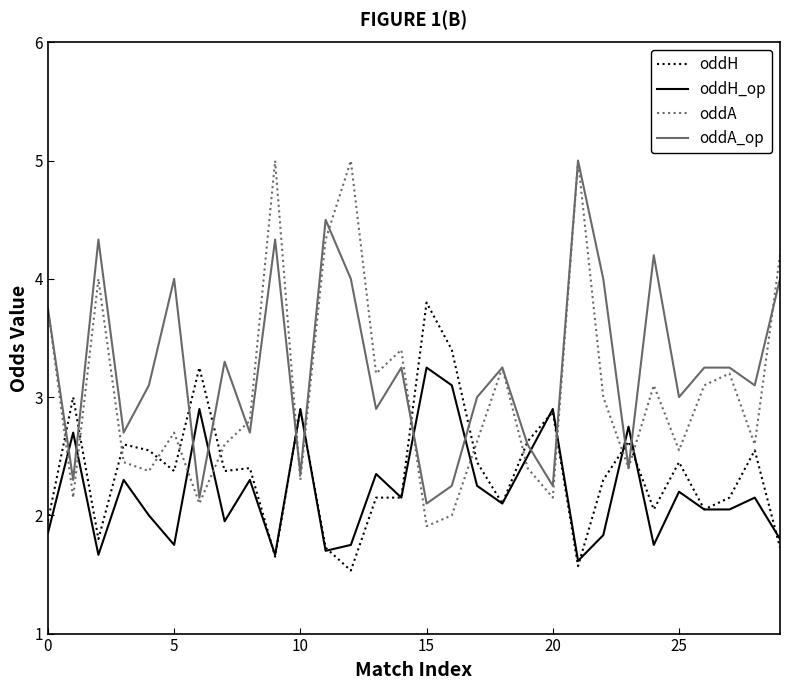

Which series ends up on top after the final intersection of oddA_op and oddH?

oddA_op